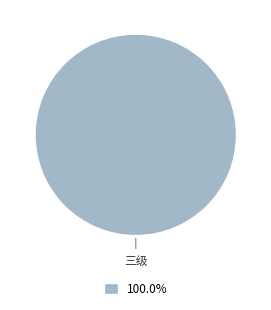

How many segments does this pie chart have?

1